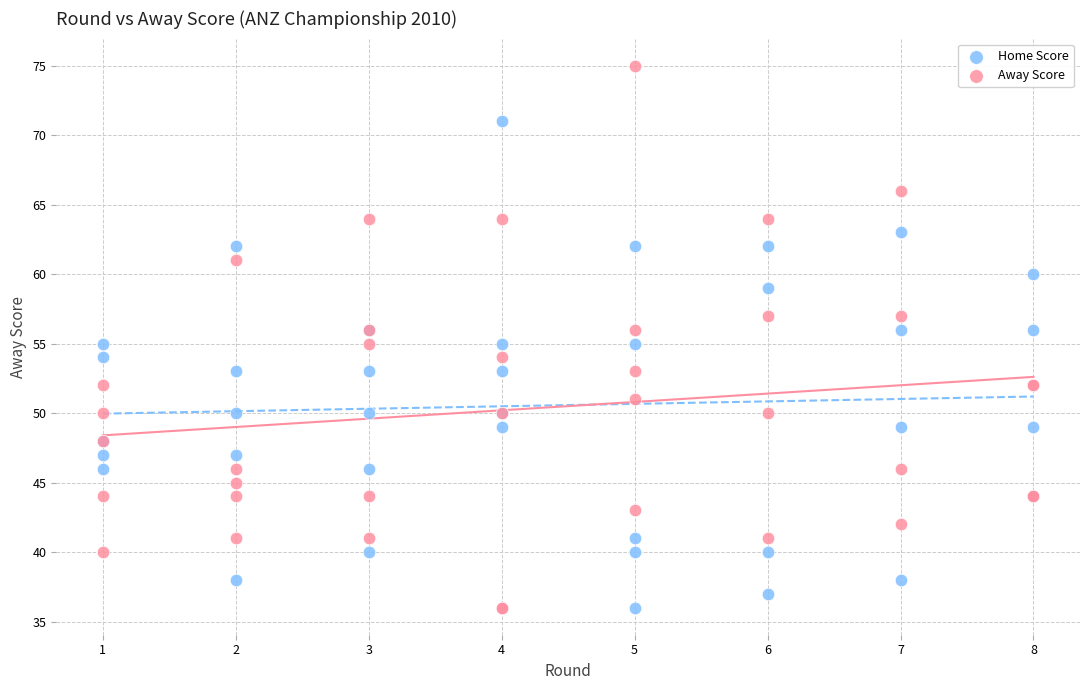

What are all the series names shown in the legend?

Home Score, Away Score